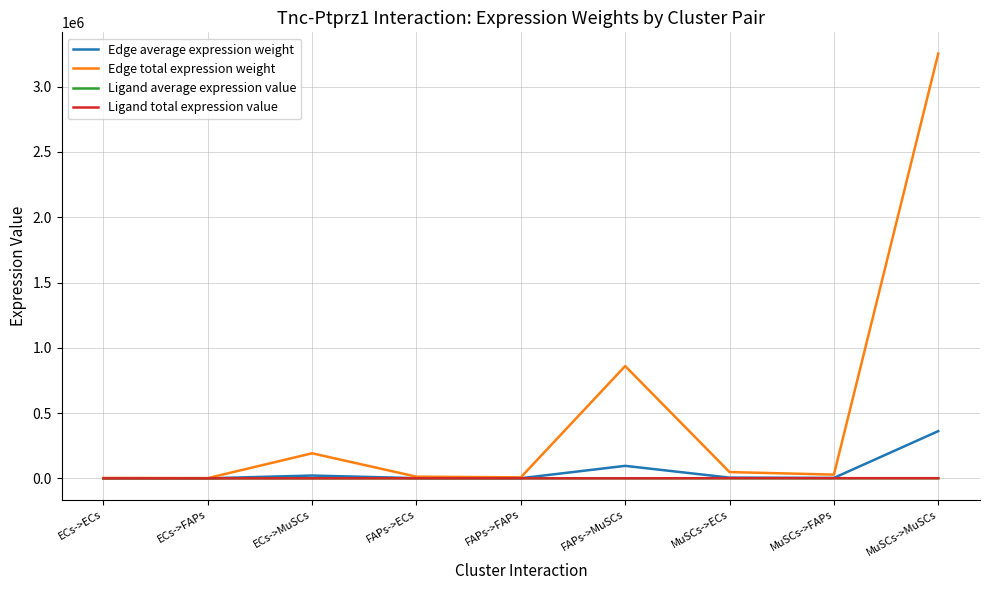

Which label corresponds to the largest value in the chart?

MuSCs->MuSCs